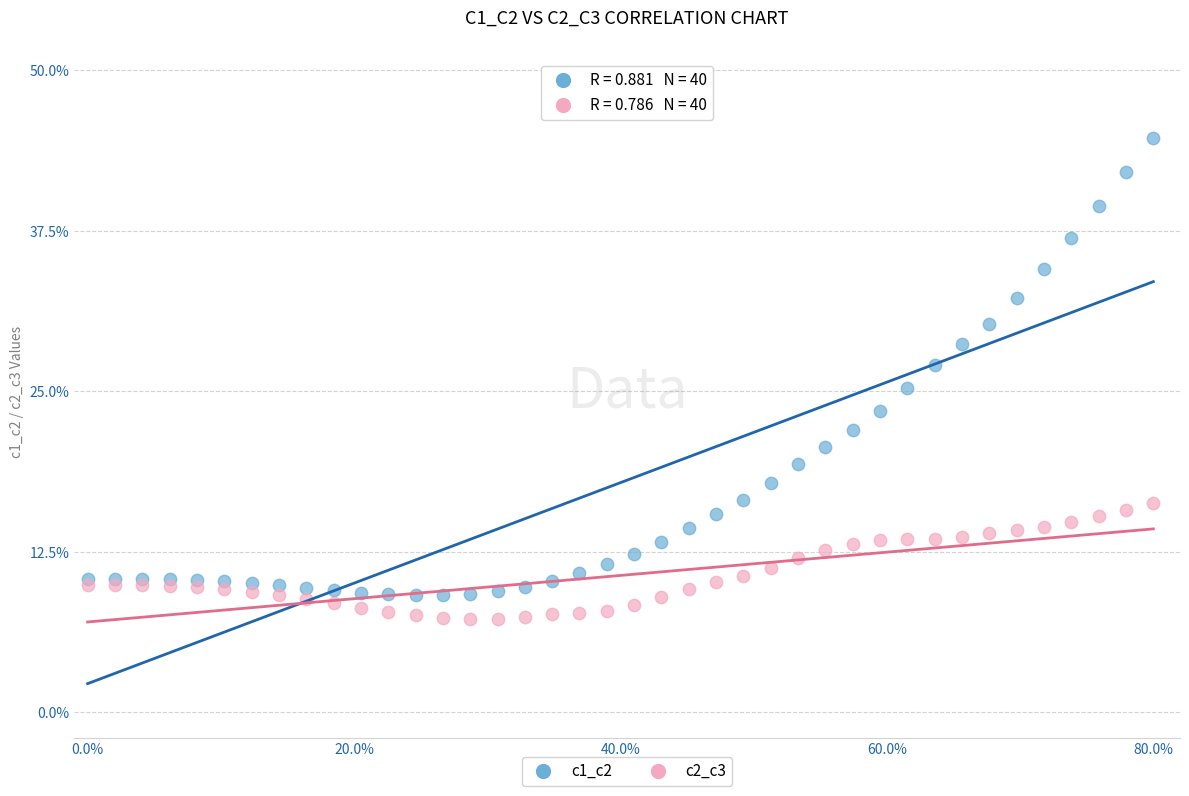

Which series has the largest Y range (max minus min)?

c1_c2